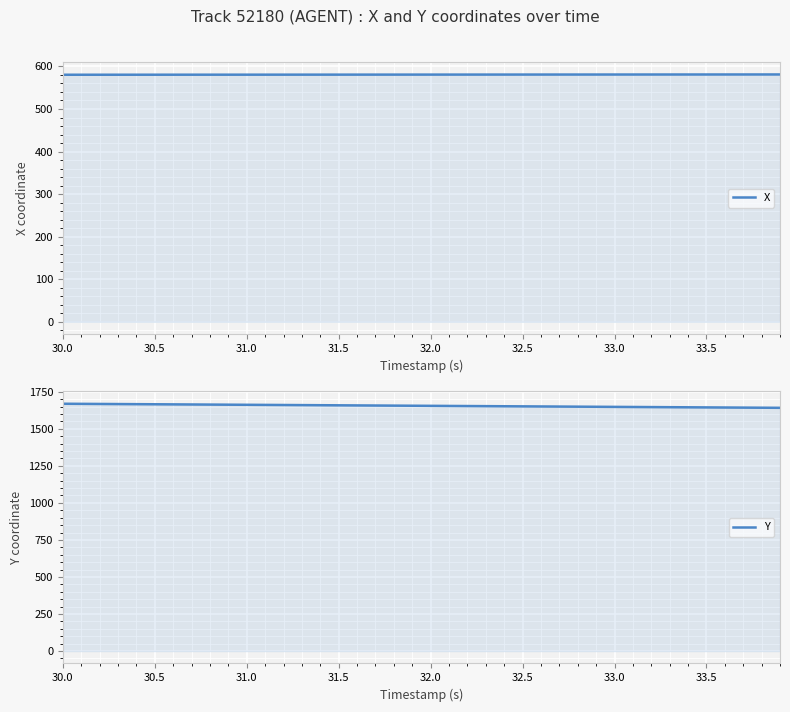

Which has a higher value, 19 or 25?

25